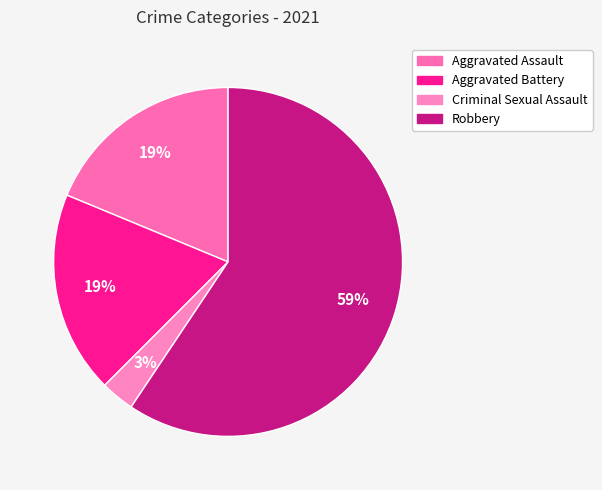

Between Aggravated Assault and Aggravated Battery, which is larger?

Aggravated Assault